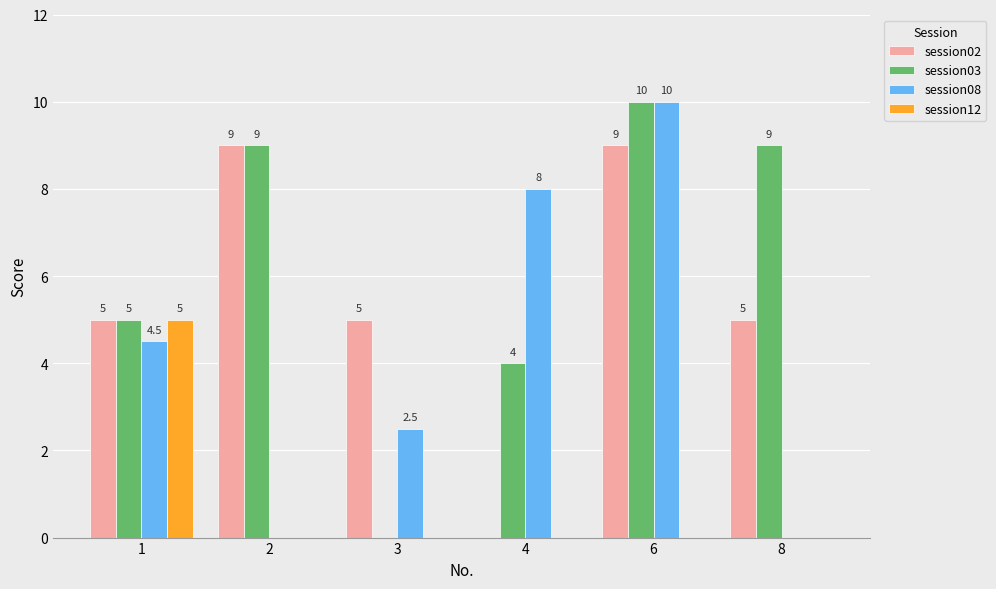

How many groups of bars are there?

6